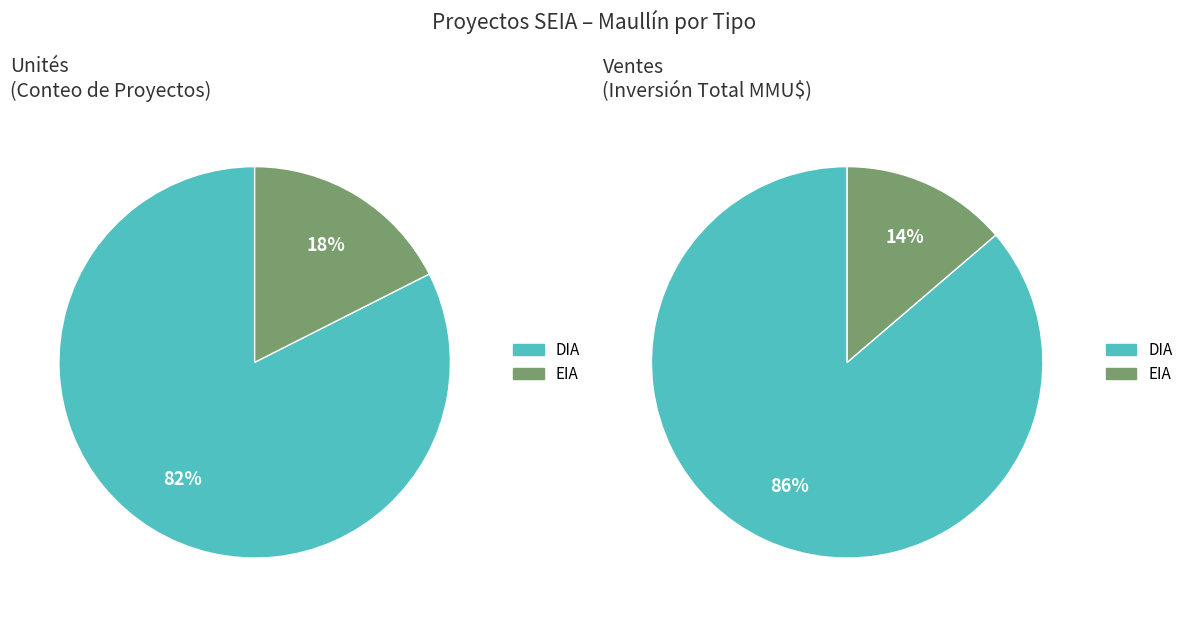

Rank the categories by value from highest to lowest.

DIA, EIA